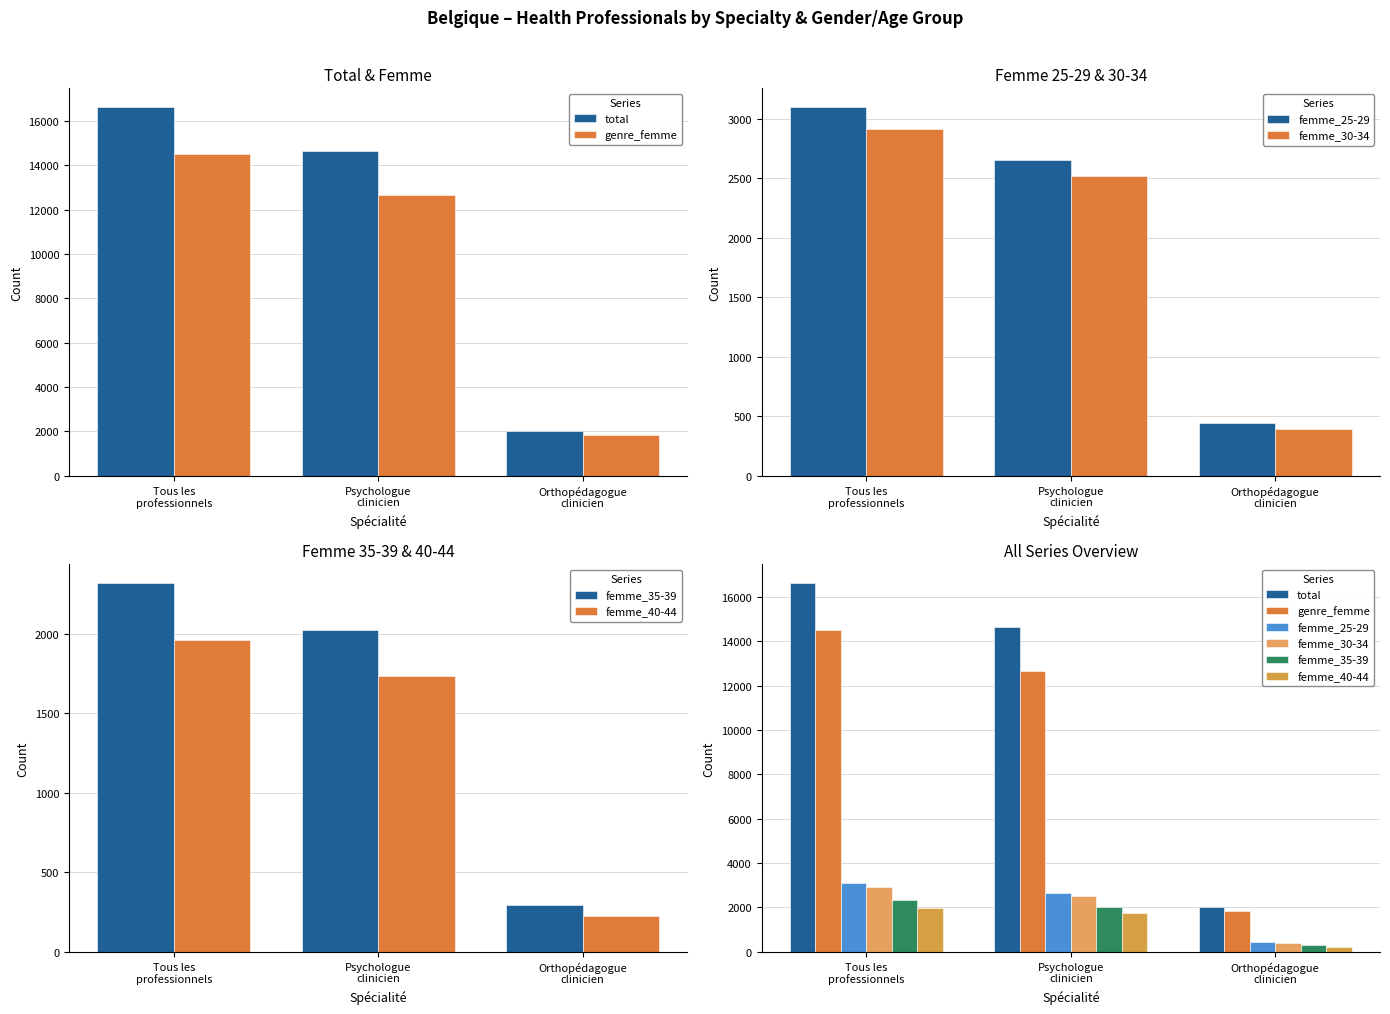

What is the label of the 3rd bar from the left?

Orthopédagogue
clinicien